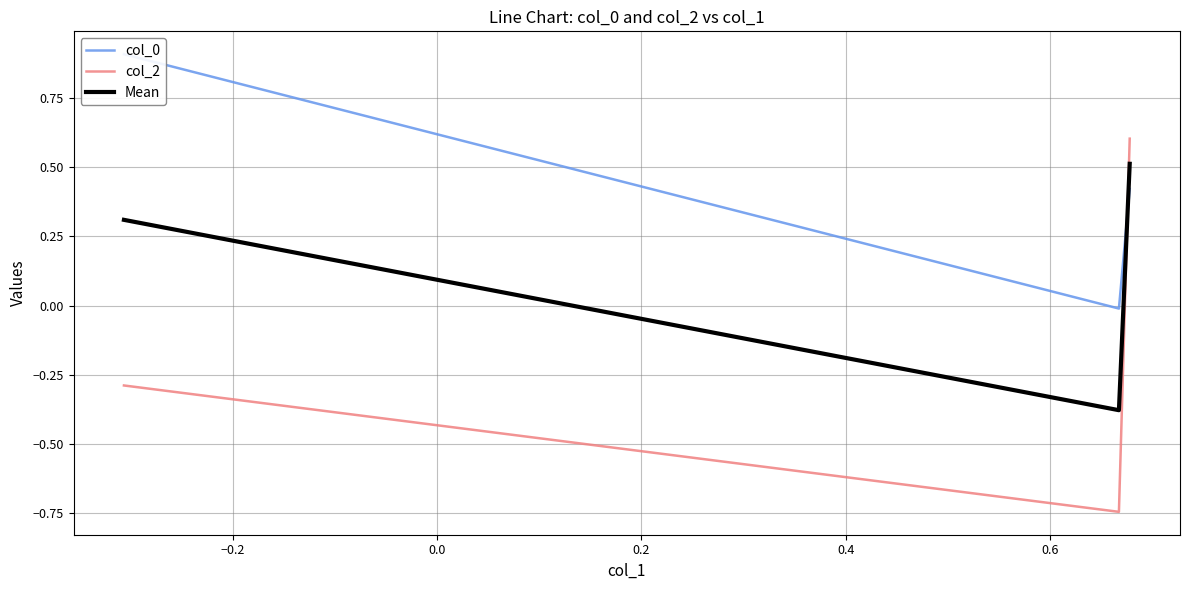

What are all the series names shown in the legend?

col_0, col_2, Mean